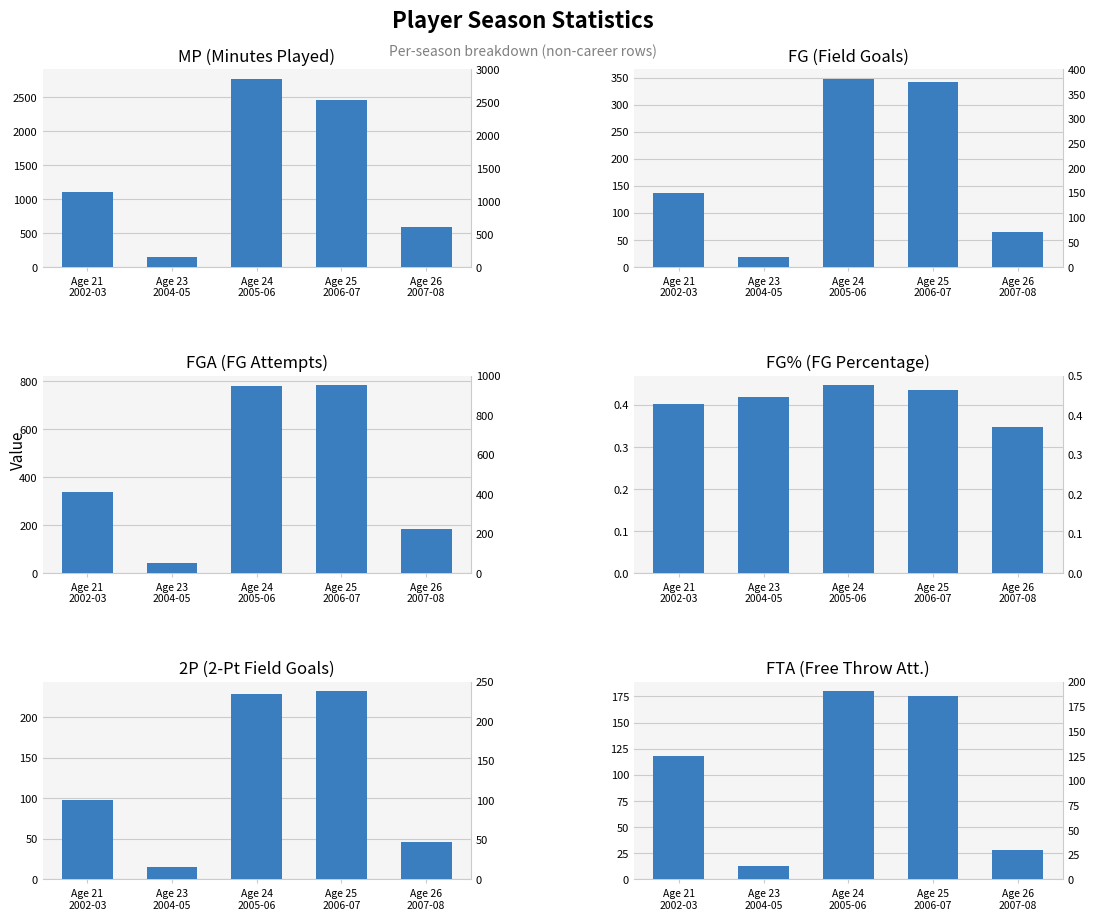

The value of FG at Age 25
2006-07 is 232.4. True or false?

False